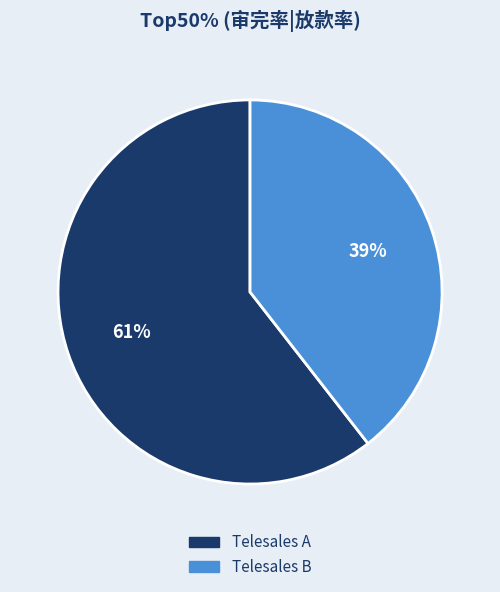

Which category accounts for the majority?

Telesales A